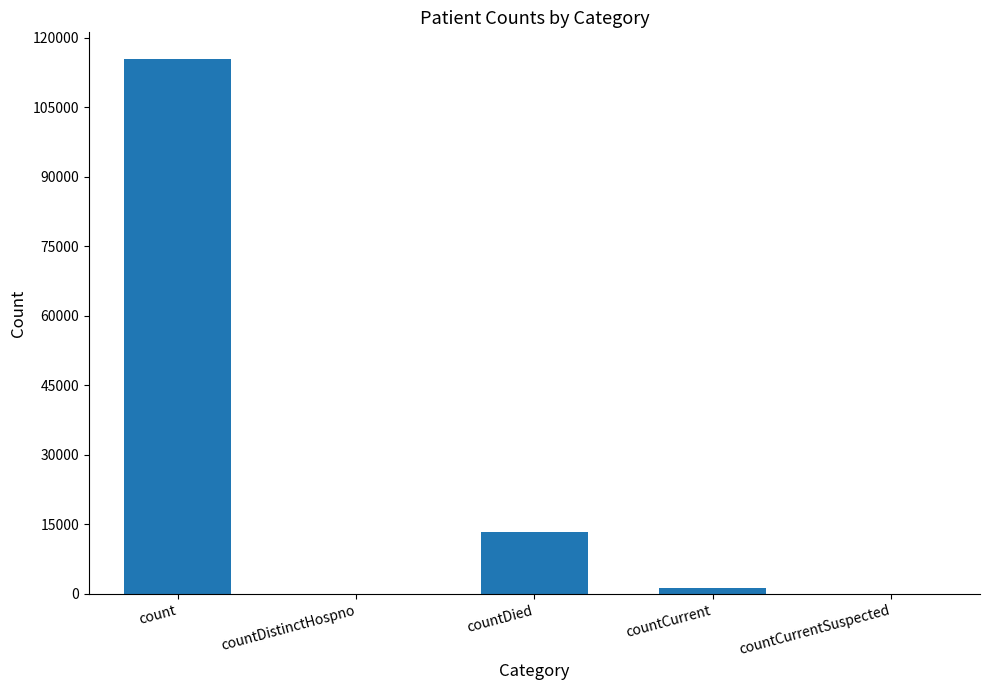

What is the change in value from count to countDied?

-102036